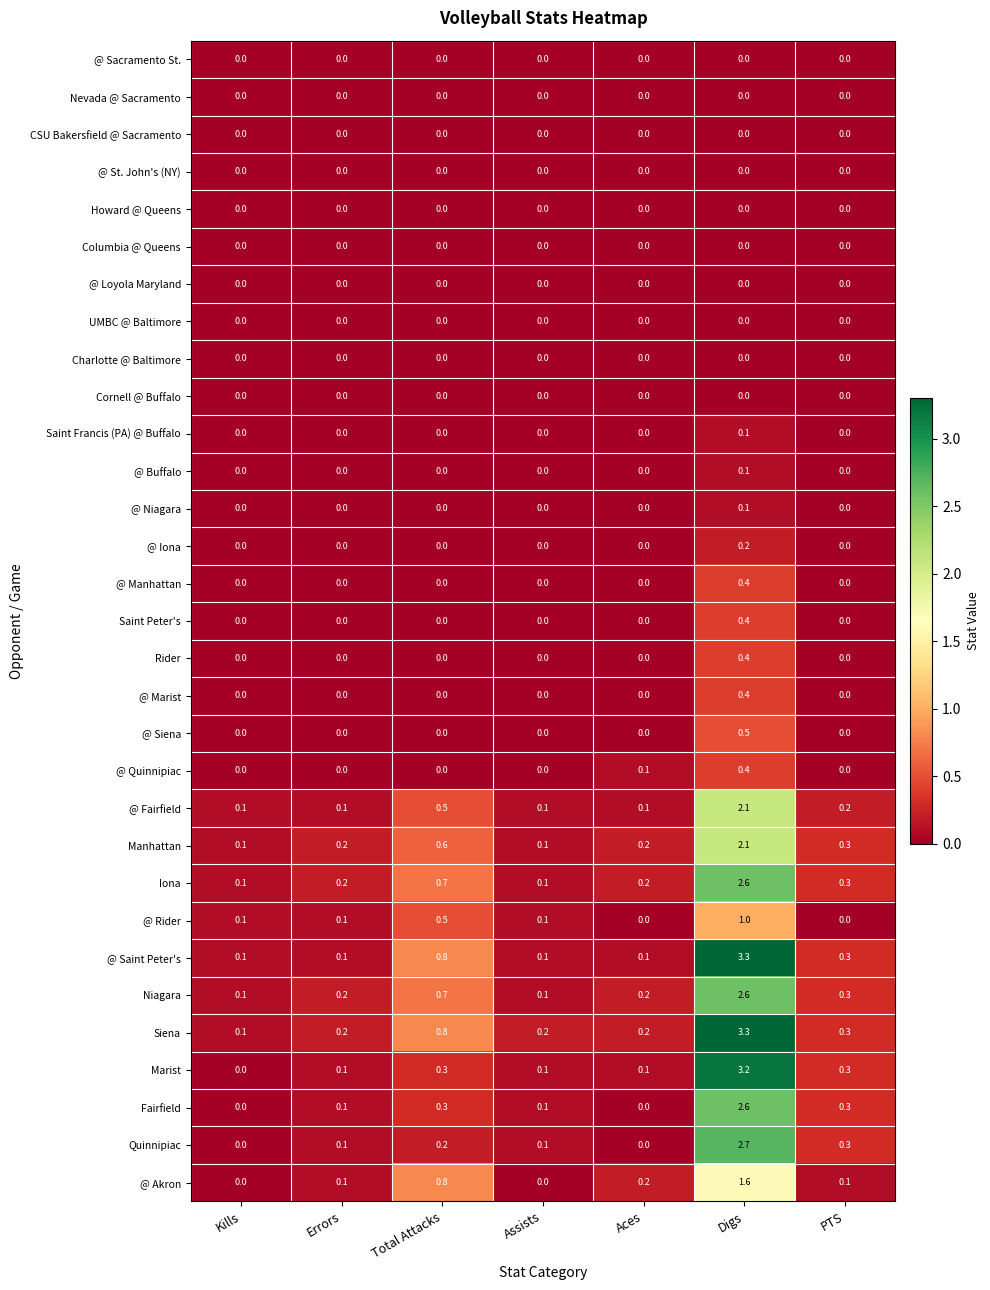

What is the difference between the @ Saint Peter's values at Assists and Total Attacks?

0.7